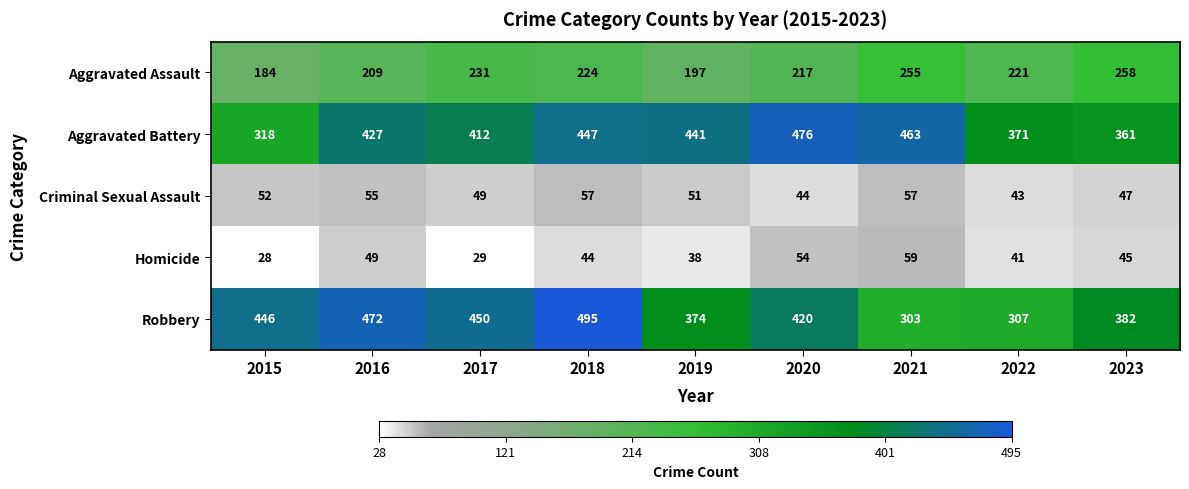

Which category has the lowest value across all series?

2015